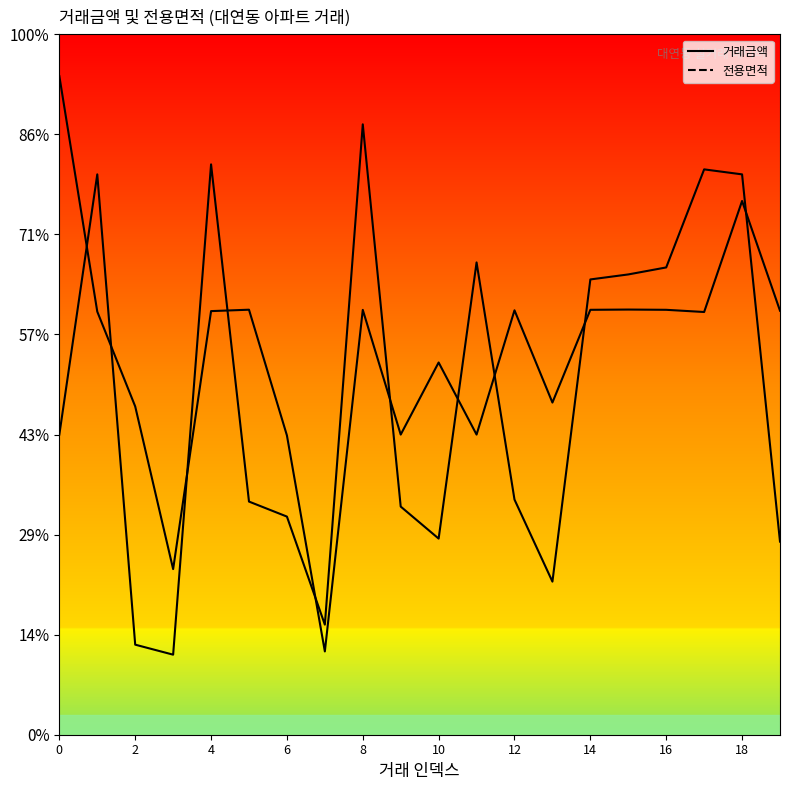

What is the smallest value displayed?

8000